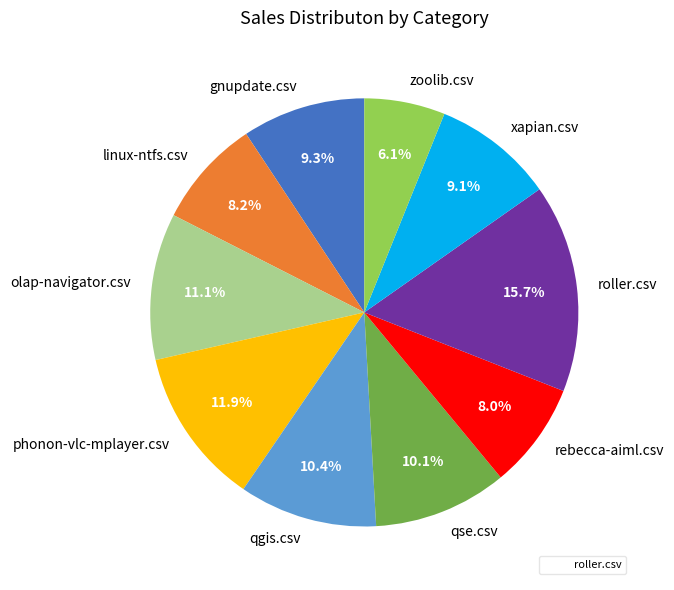

Is there a majority slice in this chart?

No